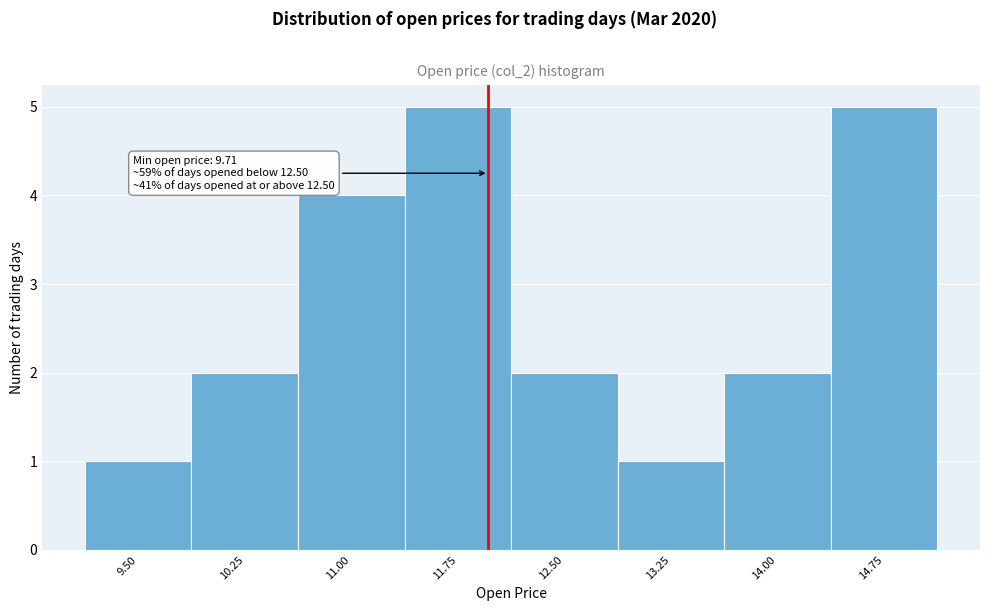

Reading right to left, extract all data points from this chart.

14.75=5	14.00=2	13.25=1	12.50=2	11.75=5	11.00=4	10.25=2	9.50=1